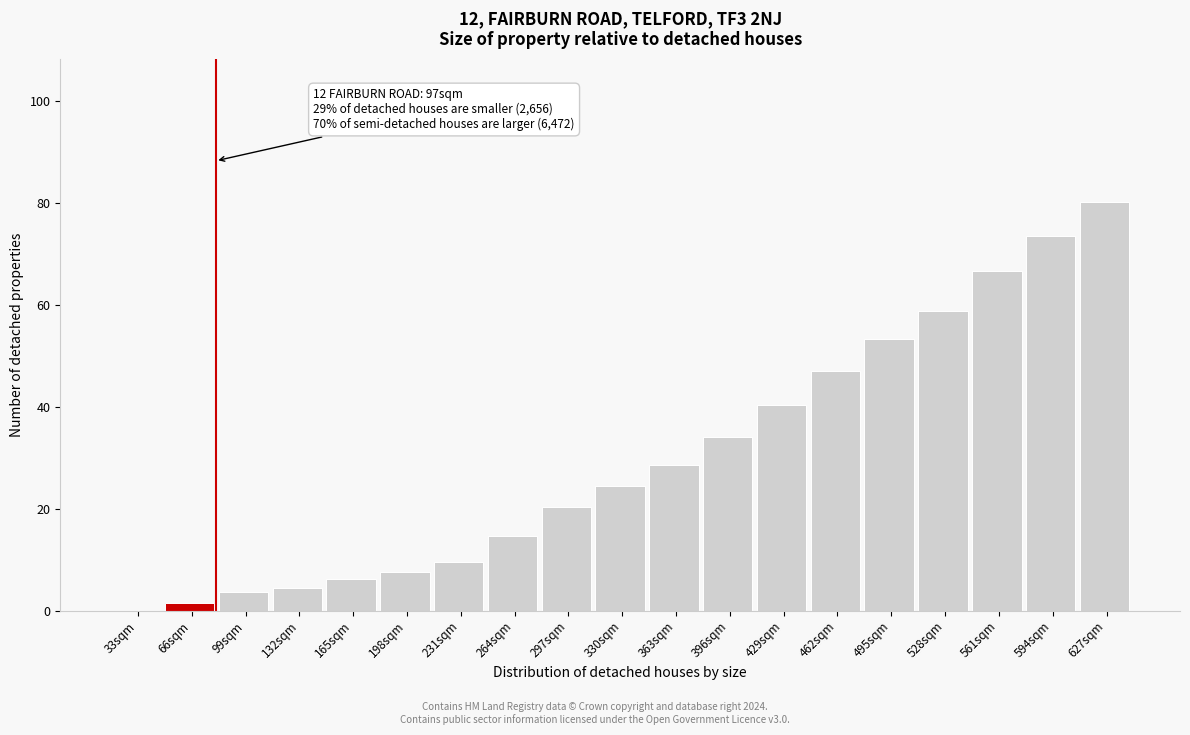

Reading left to right, extract all data points from this chart.

33sqm=0.0	66sqm=1.4	99sqm=3.6	132sqm=4.5	165sqm=6.2	198sqm=7.6	231sqm=9.6	264sqm=14.7	297sqm=20.3	330sqm=24.4	363sqm=28.6	396sqm=34.1	429sqm=40.4	462sqm=47.0	495sqm=53.3	528sqm=58.9	561sqm=66.7	594sqm=73.6	627sqm=80.3